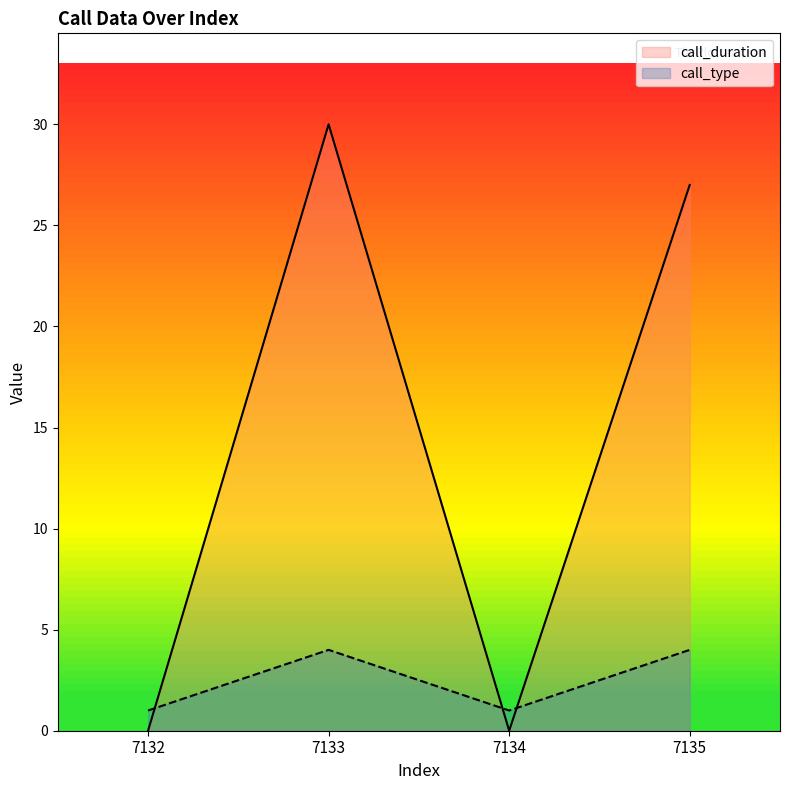

Rank the series by their maximum value, from lowest to highest.

call_type, call_duration